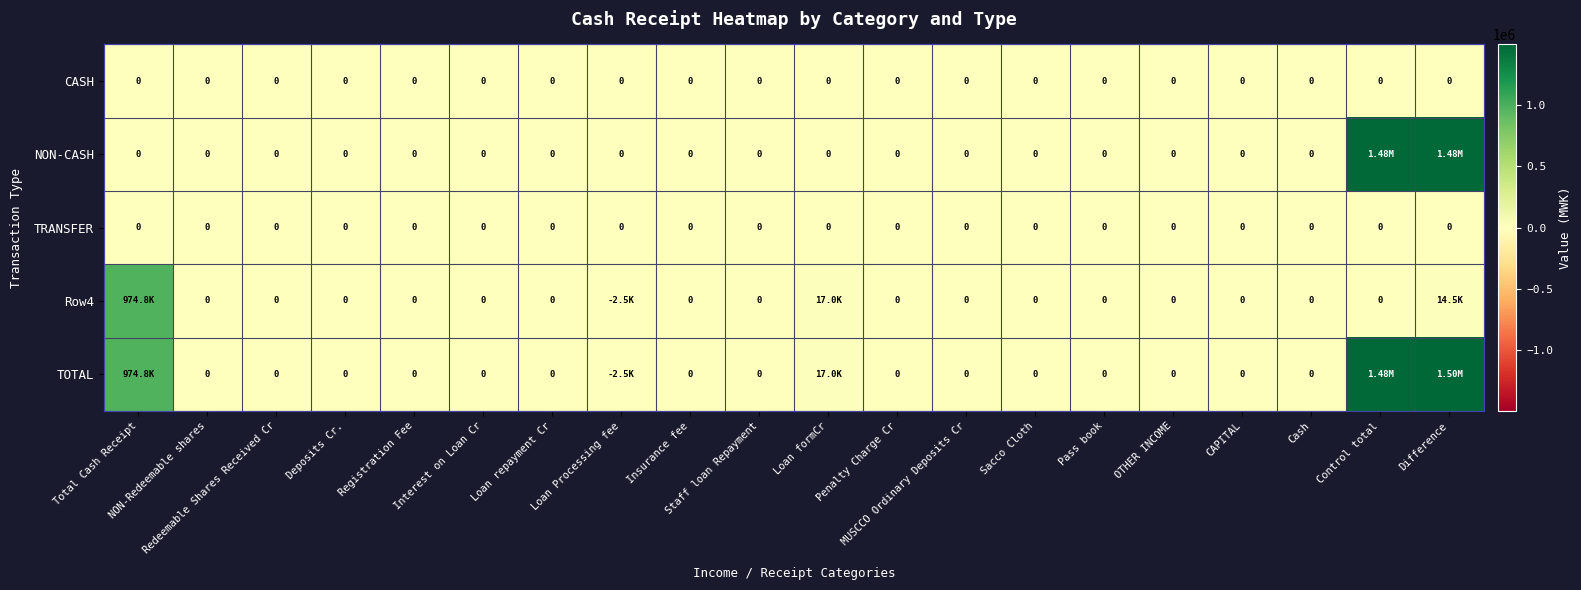

Is the value of NON-CASH at Registration Fee greater than the value of Row4 at Insurance fee?

No